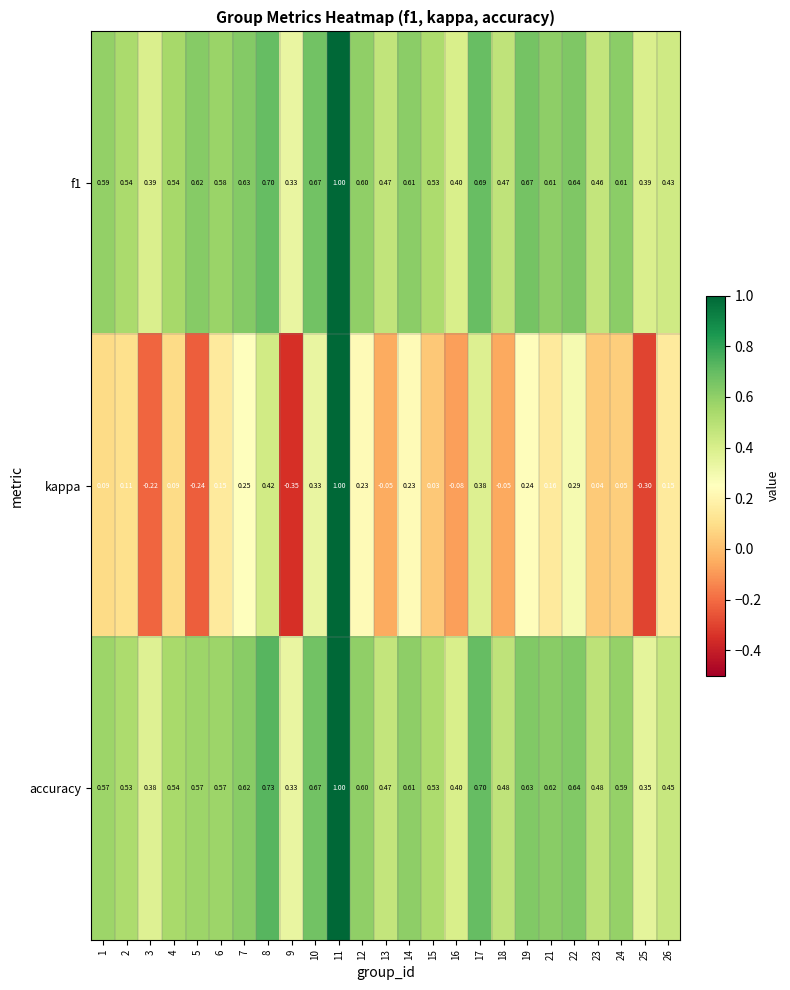

Which series has the largest range (max minus min)?

kappa